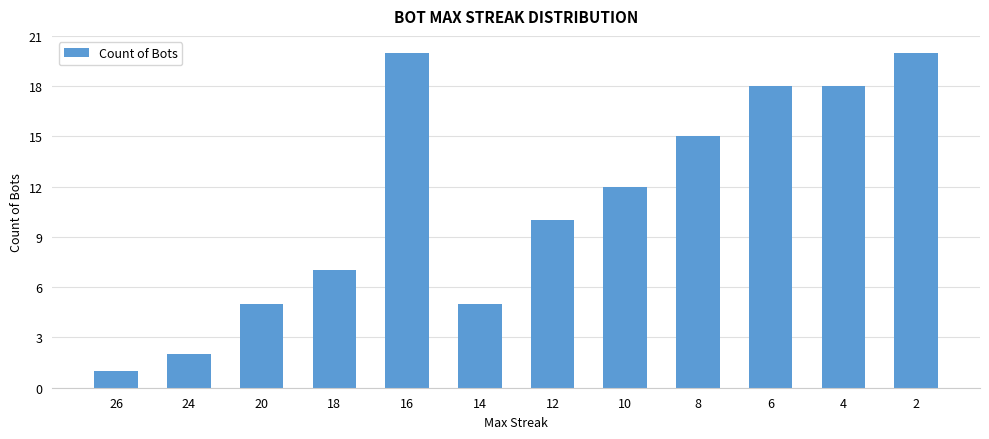

Does the chart contain any negative values?

No